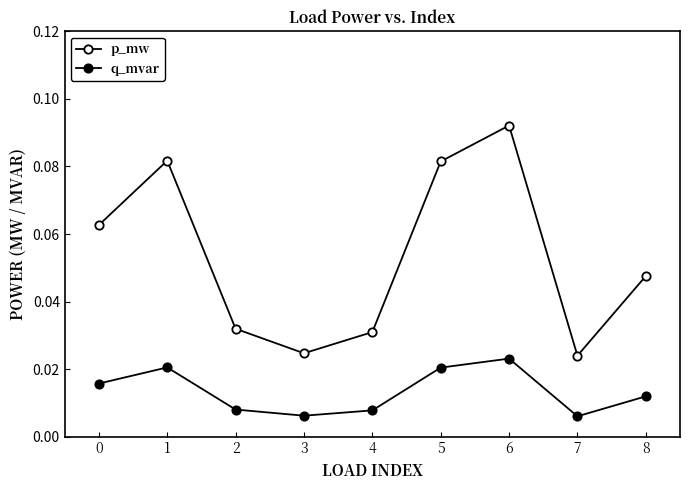

Reading left to right, transcribe all the data shown in this chart.

p_mw: 0.1	0.1	0.0	0.0	0.0	0.1	0.1	0.0	0.0
q_mvar: 0.0	0.0	0.0	0.0	0.0	0.0	0.0	0.0	0.0